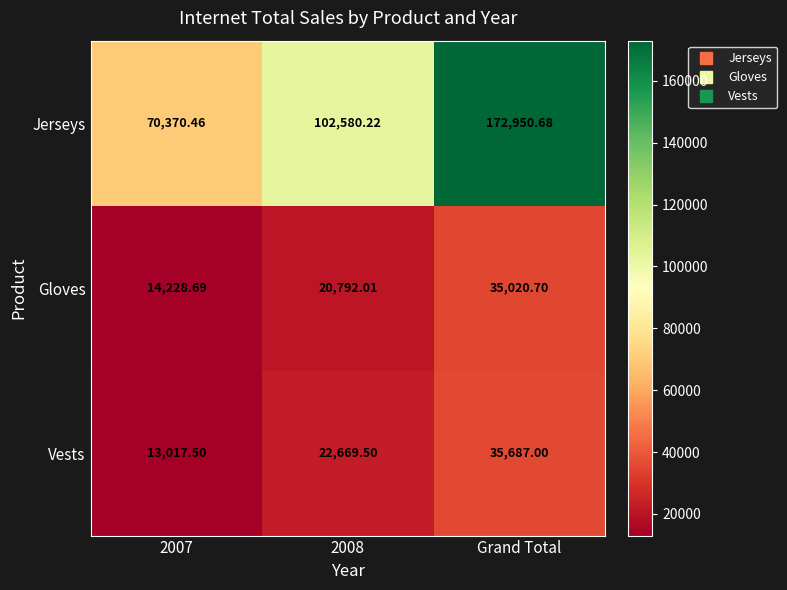

At which category does the chart reach its minimum across all series?

2007